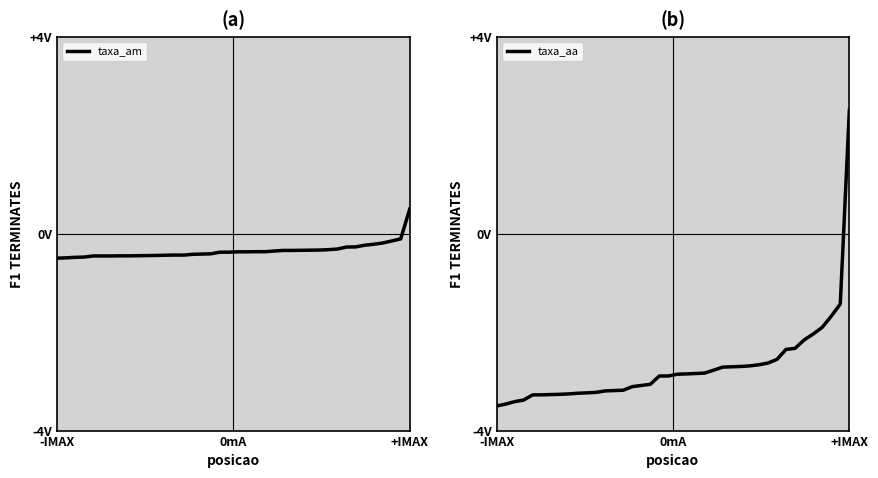

Which category has the lowest value in the taxa_am series?

-IMAX